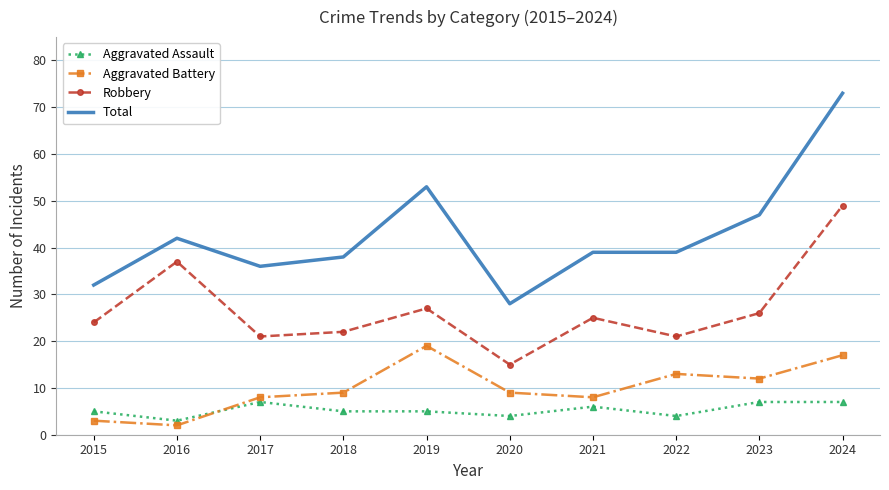

At 2023, list the series in order from largest to smallest.

Total, Robbery, Aggravated Battery, Aggravated Assault